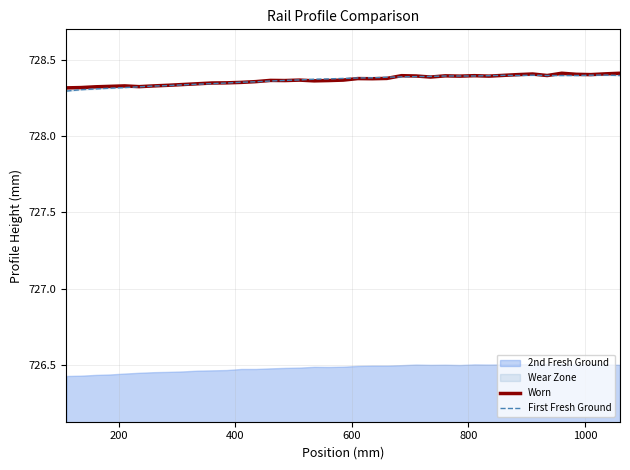

True or false: First Fresh Ground and Worn intersect in this chart.

True